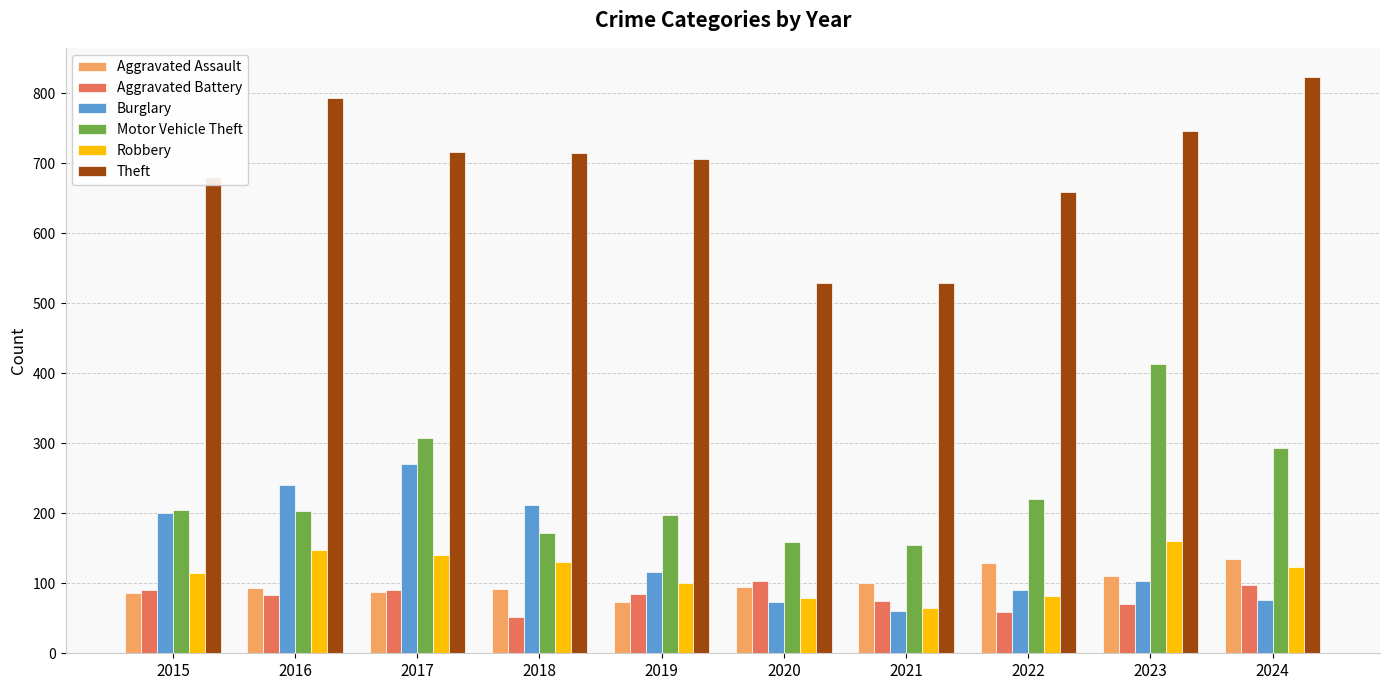

What is the smallest value displayed?

52